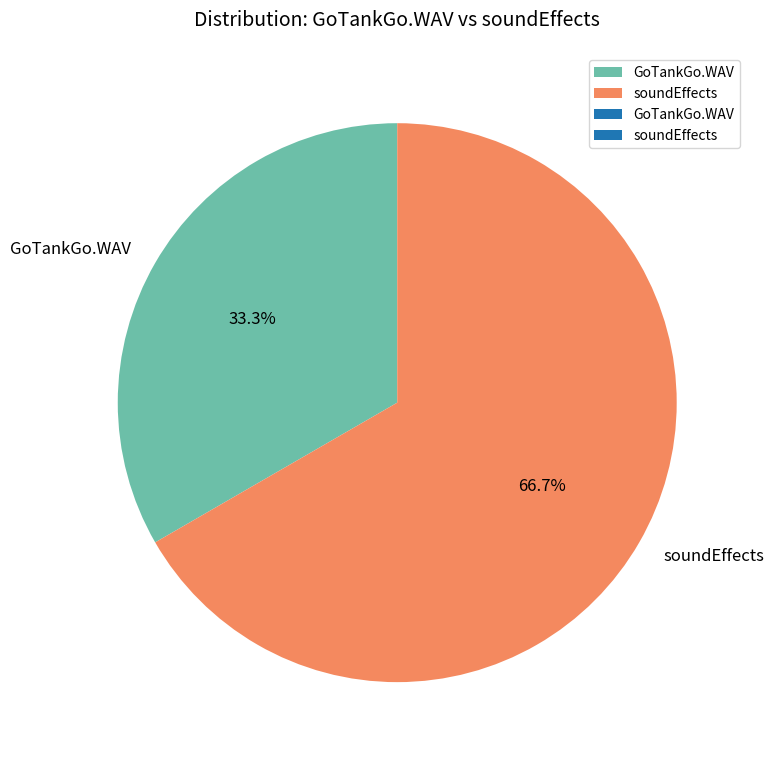

True or false: soundEffects accounts for 61% of the total.

False